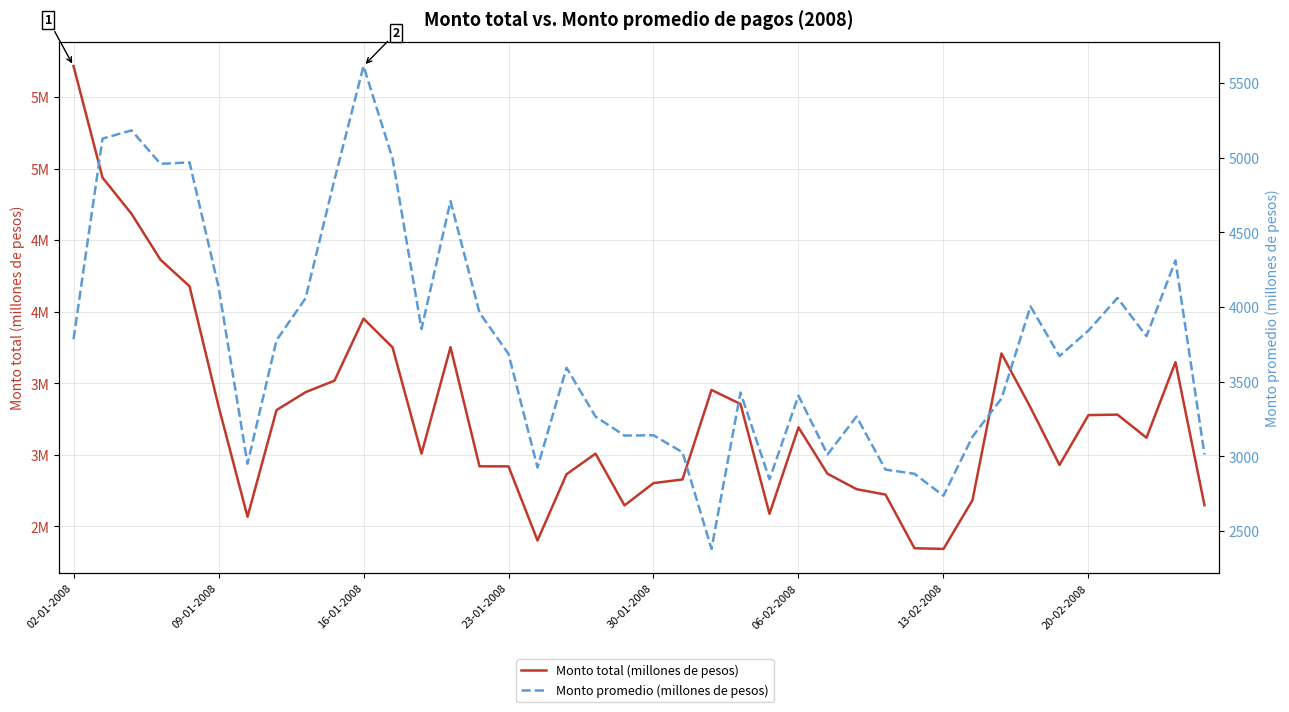

True or false: Monto promedio (millones de pesos) has a value of 1167 at 36.

False